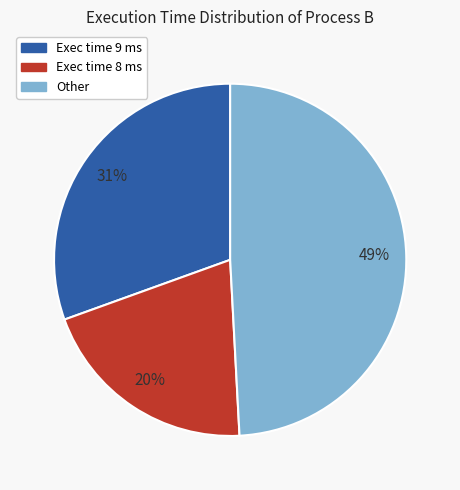

To the nearest percent, what is the difference between the largest and smallest slice percentages?

29%